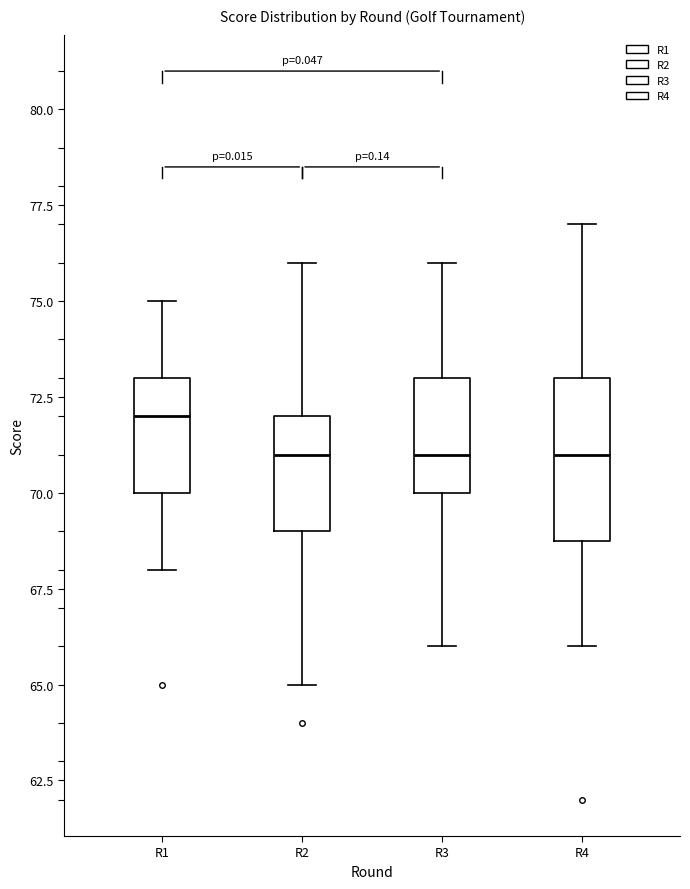

Where is the upper edge of the box for R3 on the y-axis? The values are not printed on the chart, so give them approximately, as read against the axis.

73